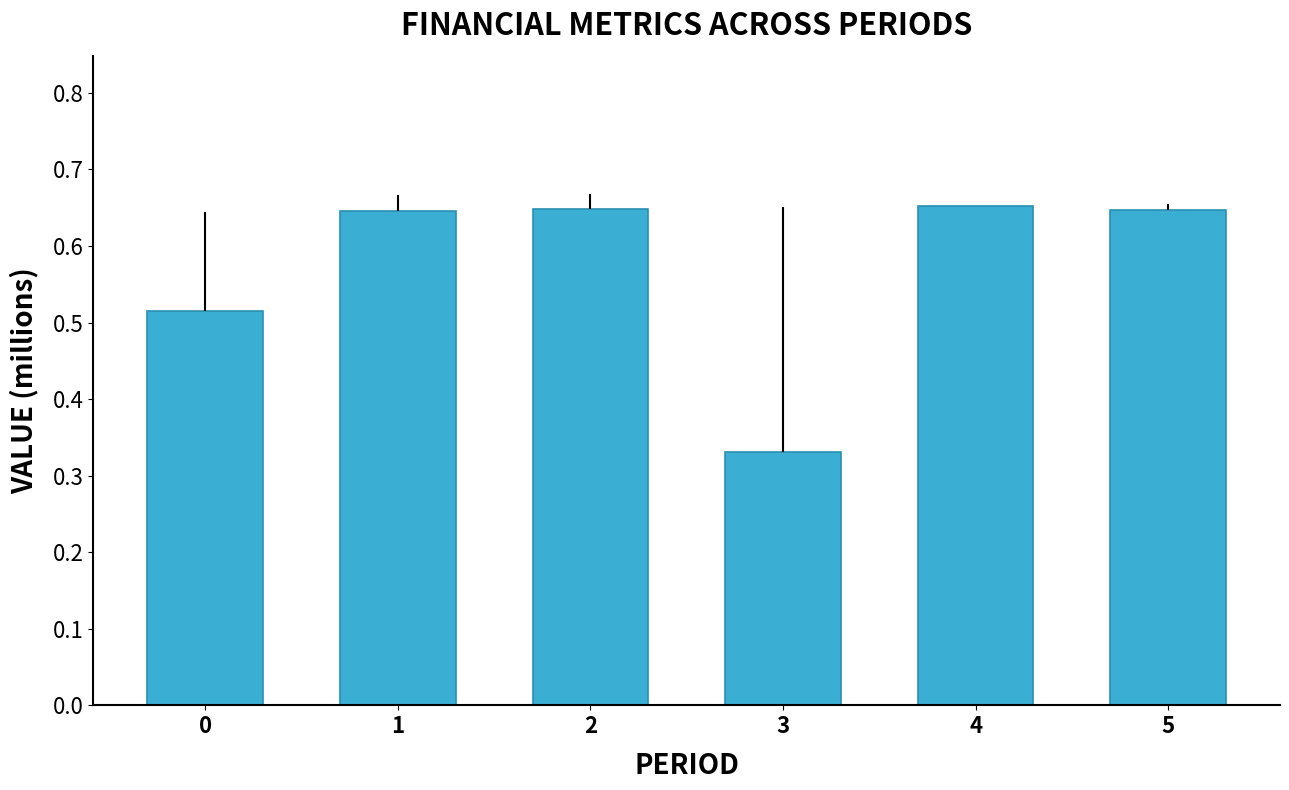

How many bars are there in total?

6